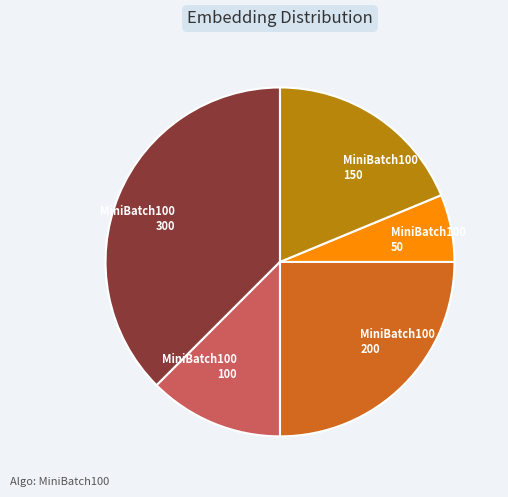

Do MiniBatch100 200 and MiniBatch100 100 together represent more than half of the pie?

No